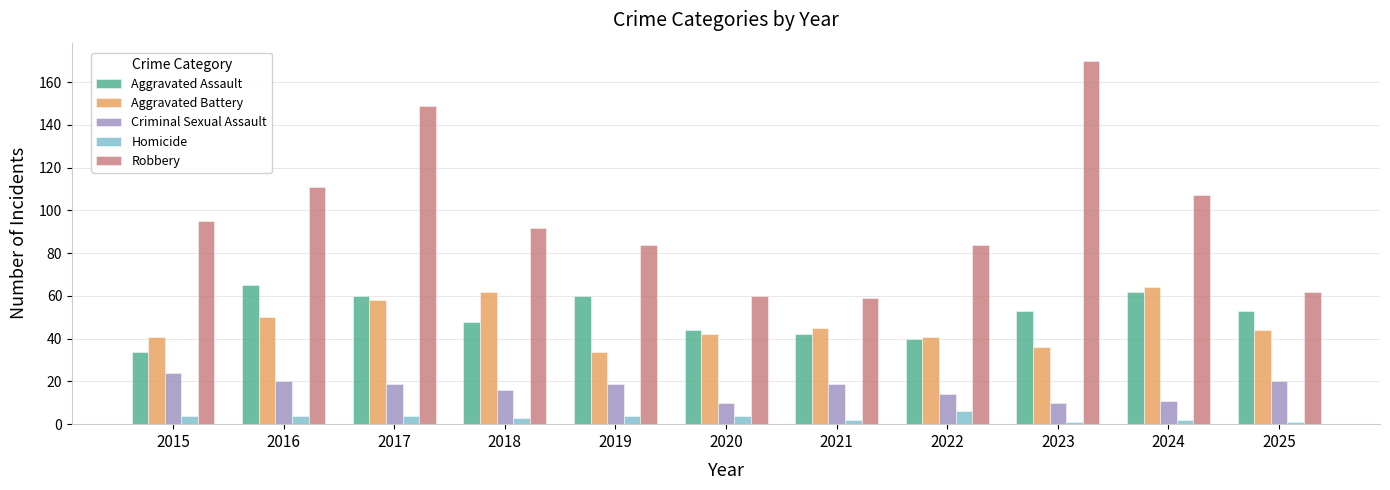

What is the average value of the Aggravated Assault series?

51